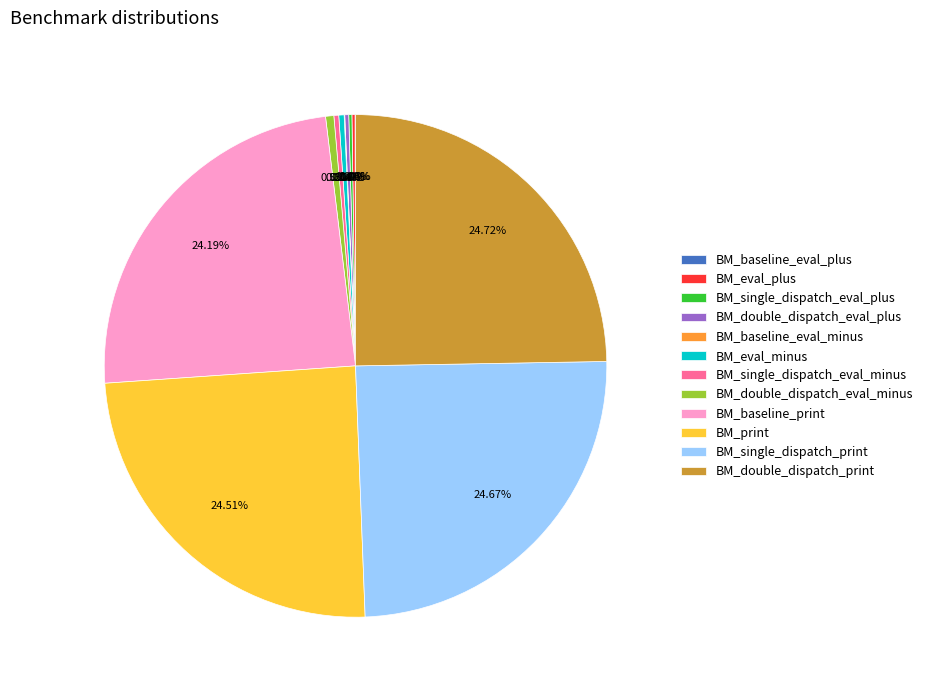

Is BM_eval_minus the majority of the pie?

No